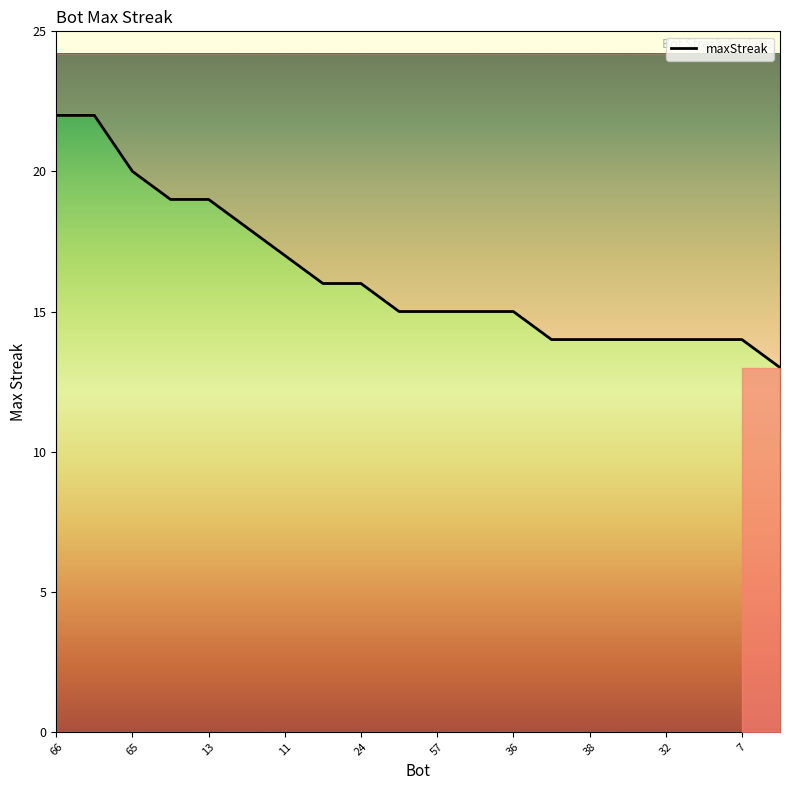

Is it true that the value at 66 is 22?

True